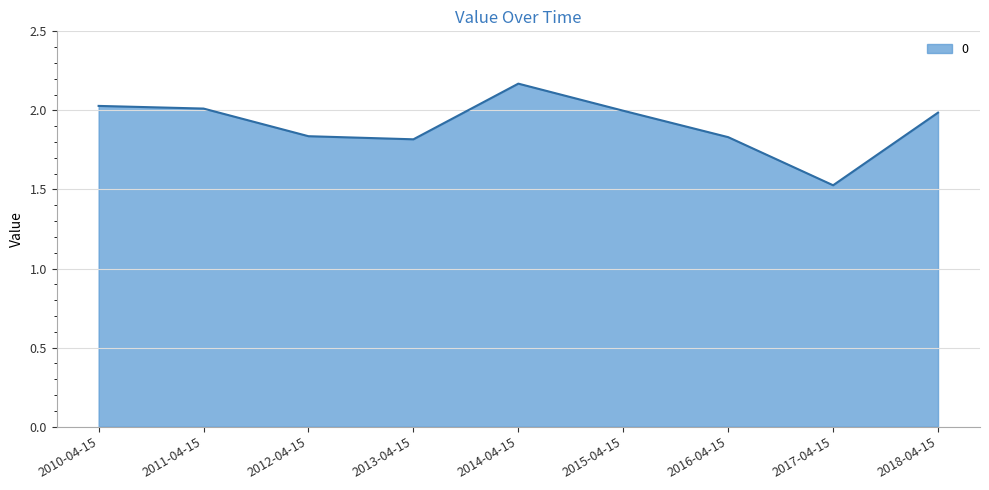

What is the change in value from 2011-04-15 to 2014-04-15?

+0.2